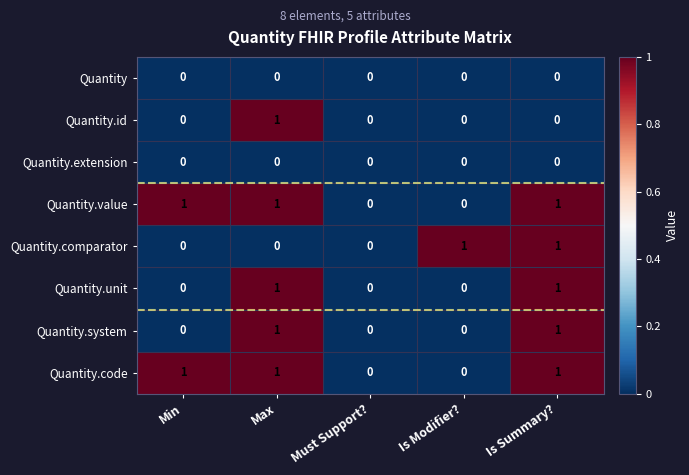

What is the total value across all series at Max?

5